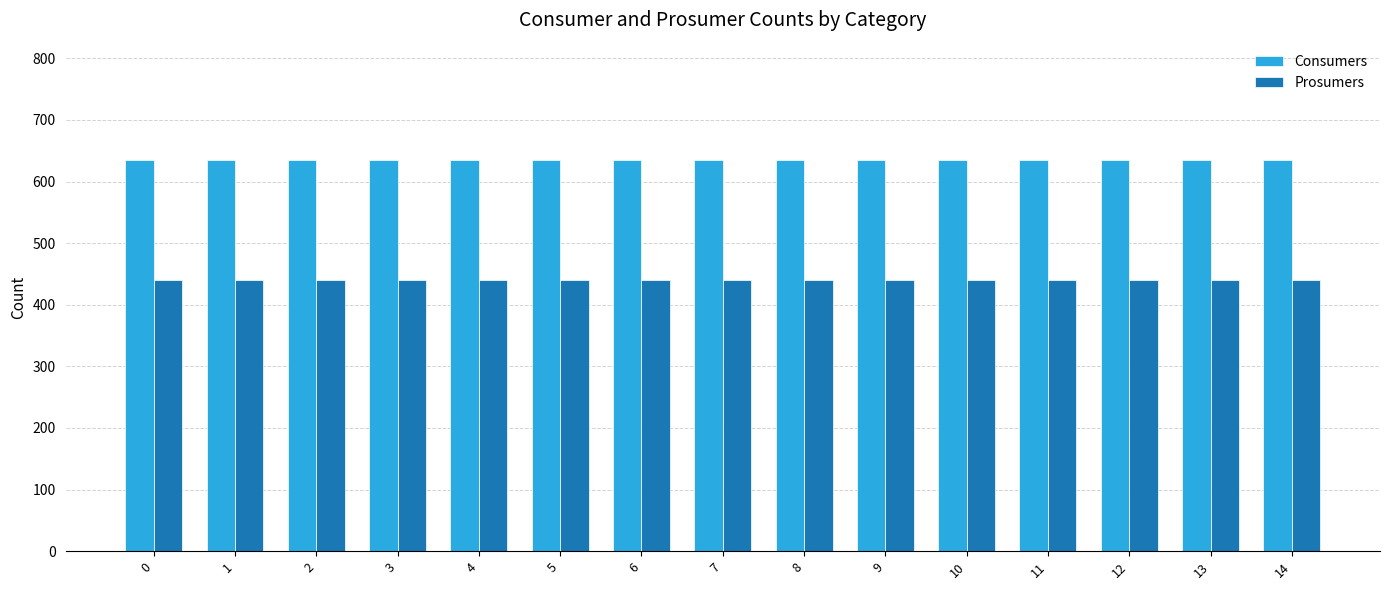

Is it true that Prosumers equals 440 at 2?

True